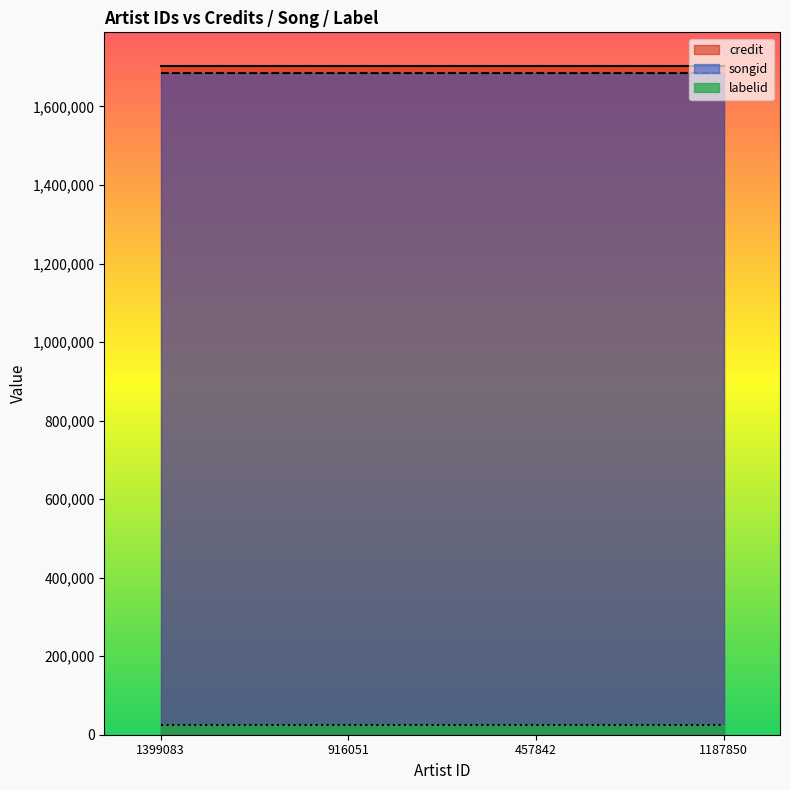

What is the label of the 4th point from the left?

1187850